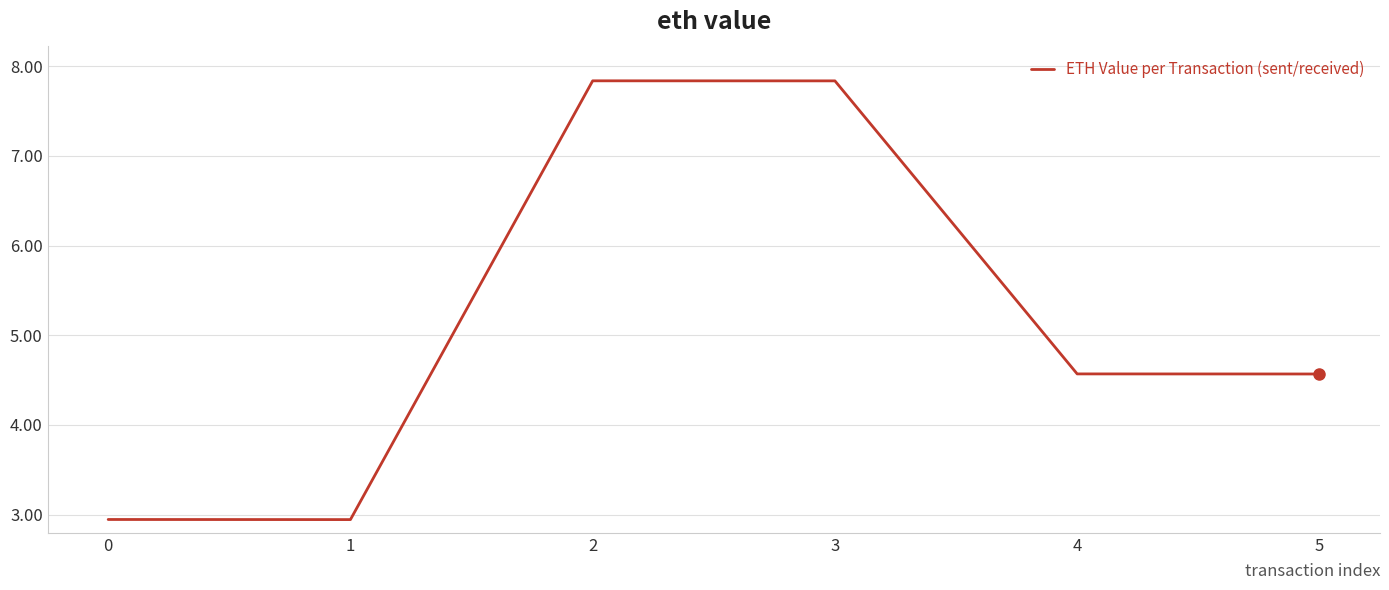

What is the maximum value shown in the chart?

7.8